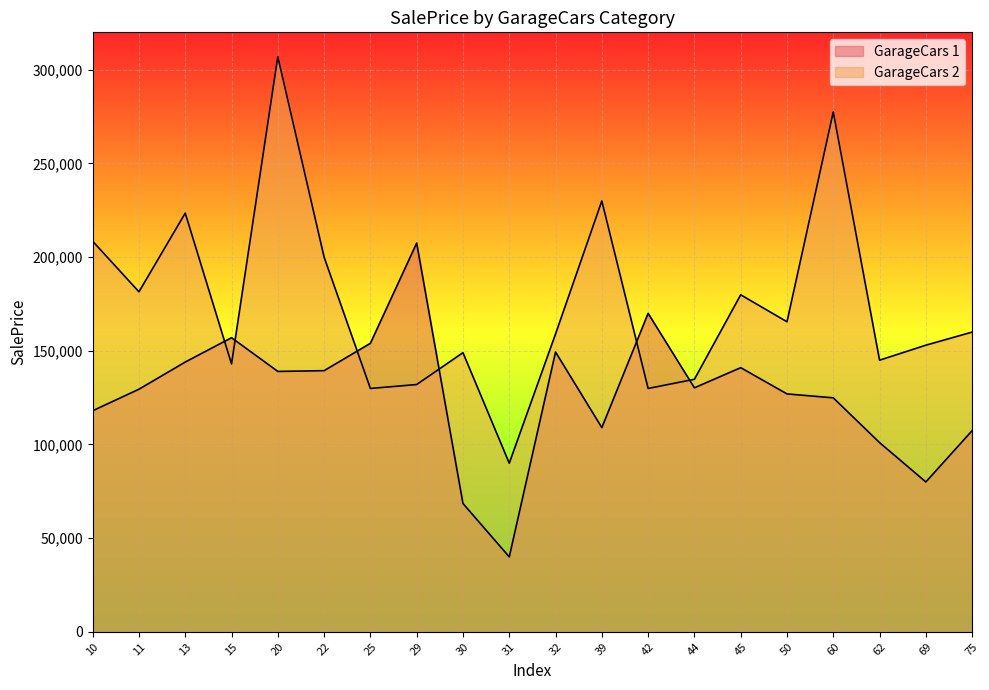

At which category is the sum across all series the highest?

20